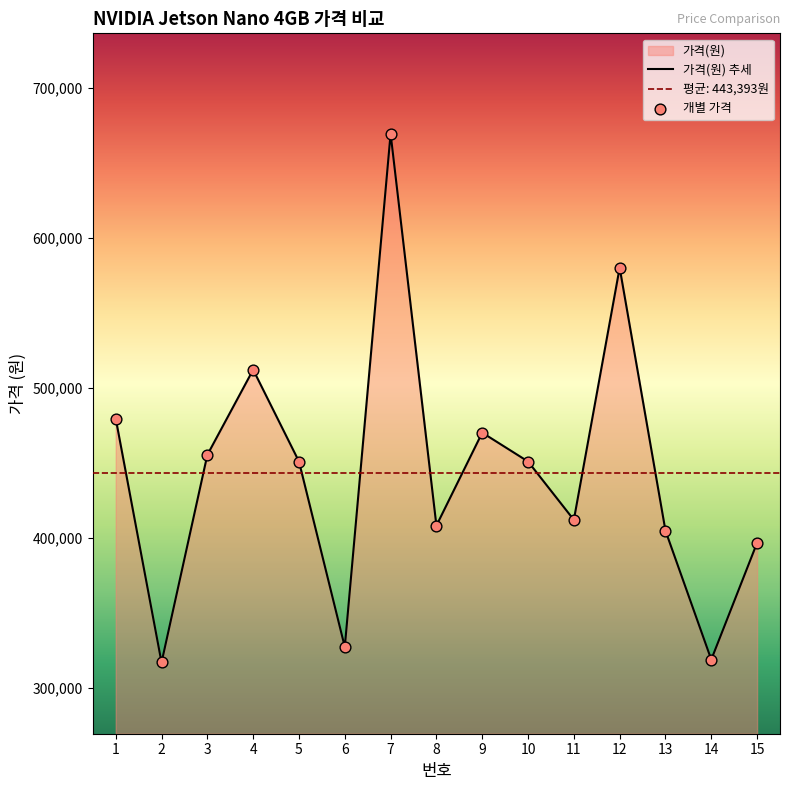

Which series has the largest total across all categories?

가격(원) 추세